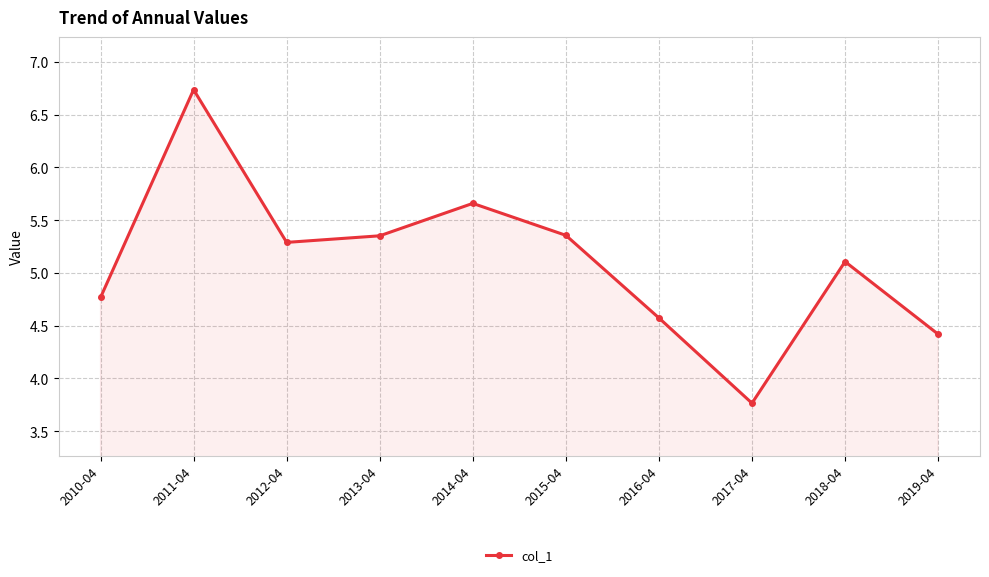

True or false: there are more than 1 points higher than both neighbors.

True